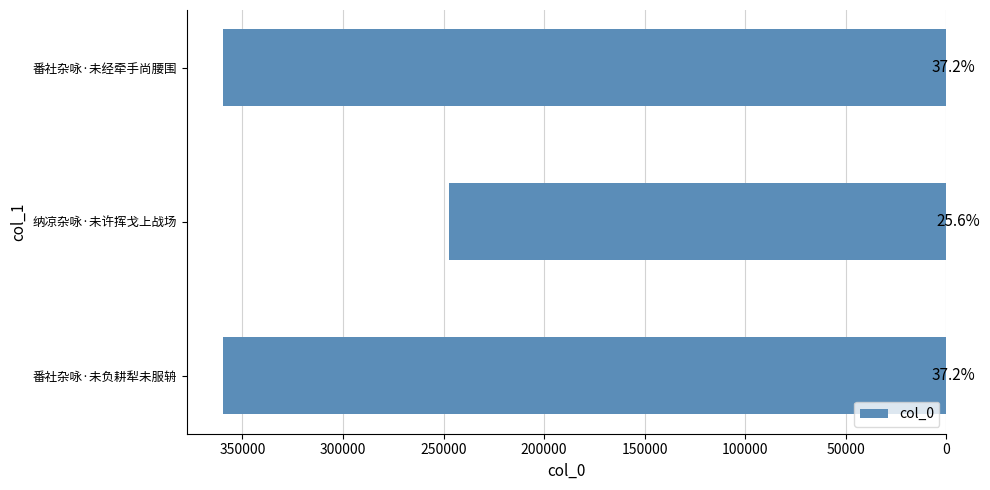

How many bars are there in total?

3